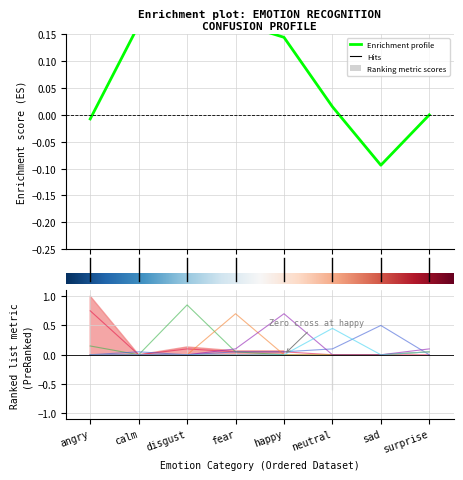

Which has a higher value, disgust or surprise?

disgust